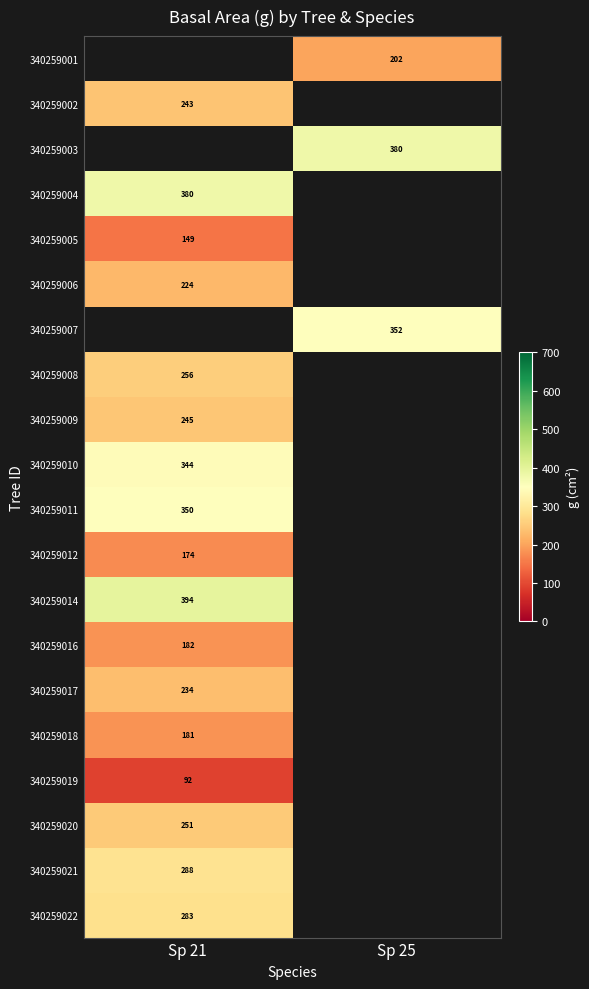

Is the value of 340259002 at Sp 21 greater than the value of 340259007 at Sp 25?

No